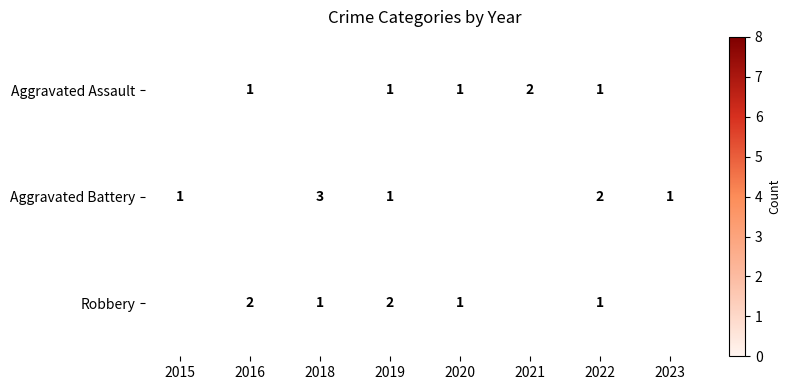

Is it true that Aggravated Assault equals 2 at 2016?

False